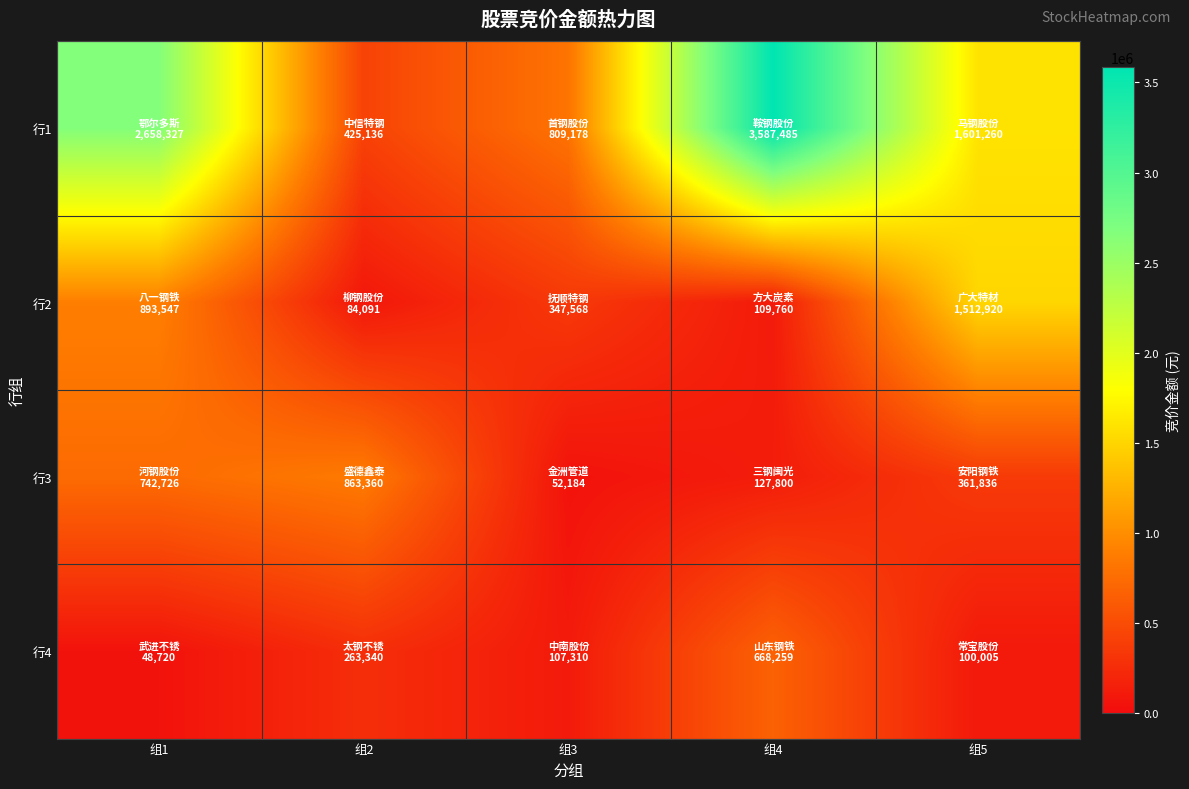

Which series has the largest range (max minus min)?

行1